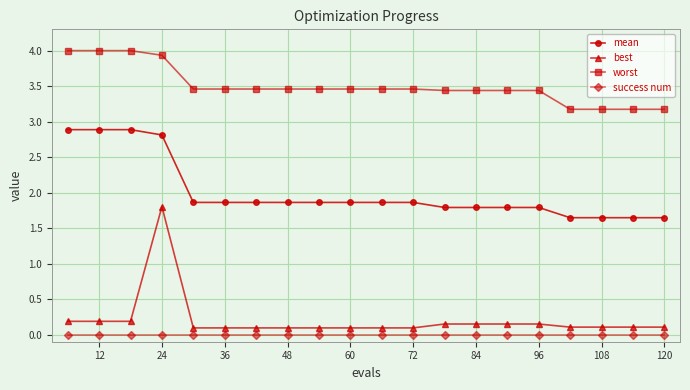

What is the highest value of the worst series?

4.0